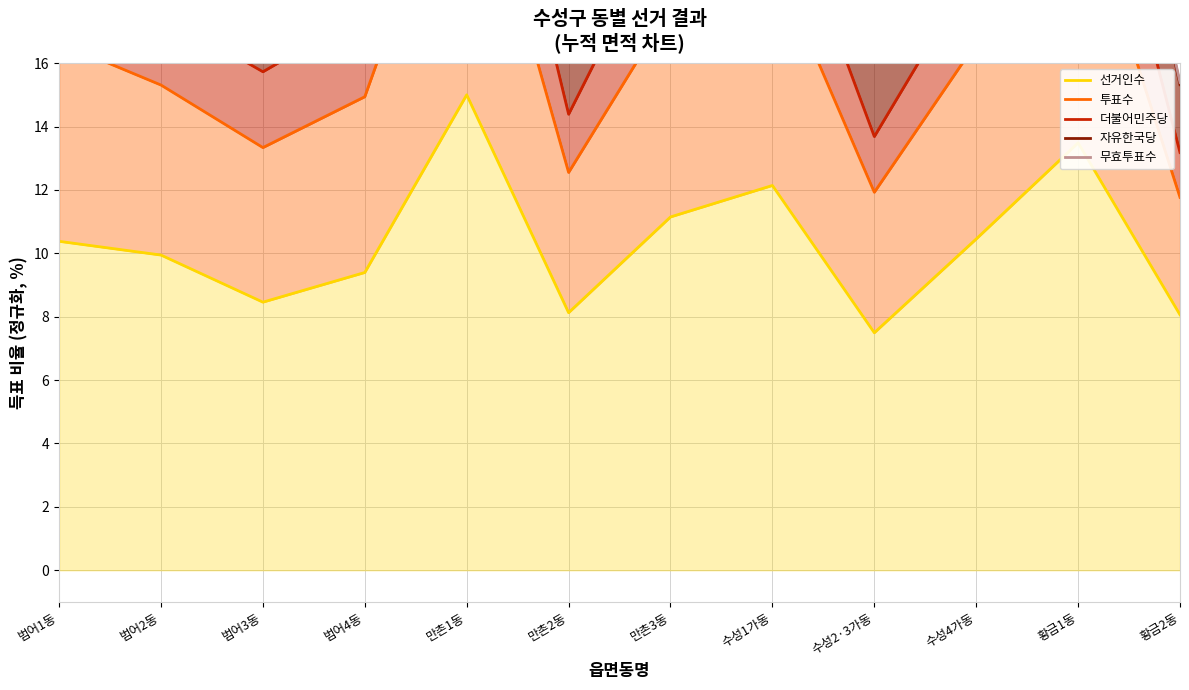

The value of 투표수 at 황금2동 is 11.8. True or false?

True